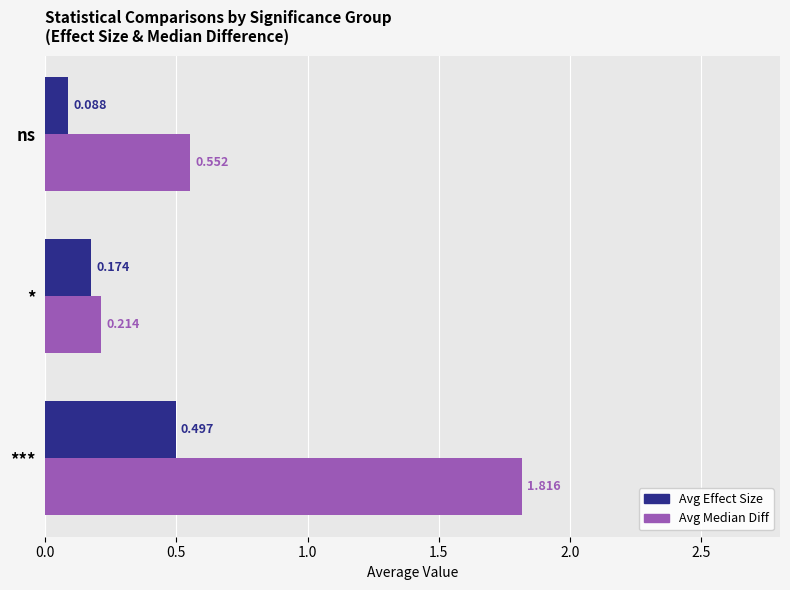

List the labels in order of Avg Median Diff value, smallest first.

*, ns, ***